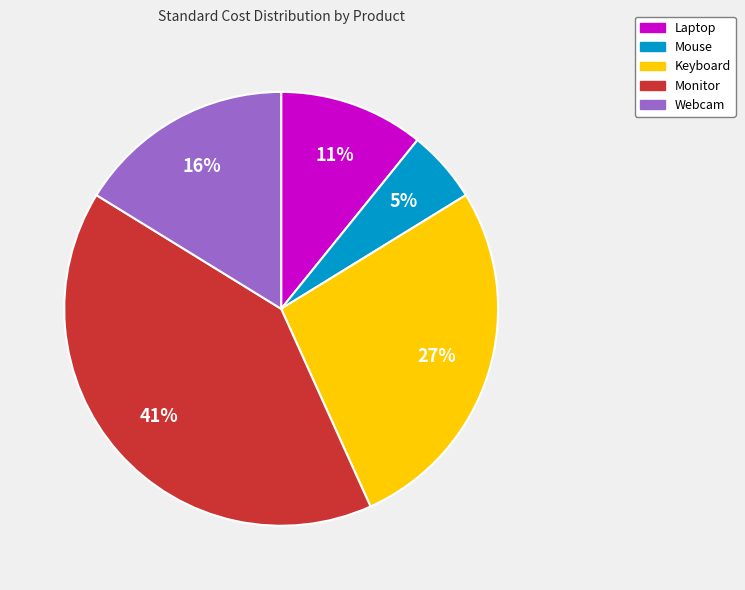

Between Monitor and Laptop, which is larger?

Monitor